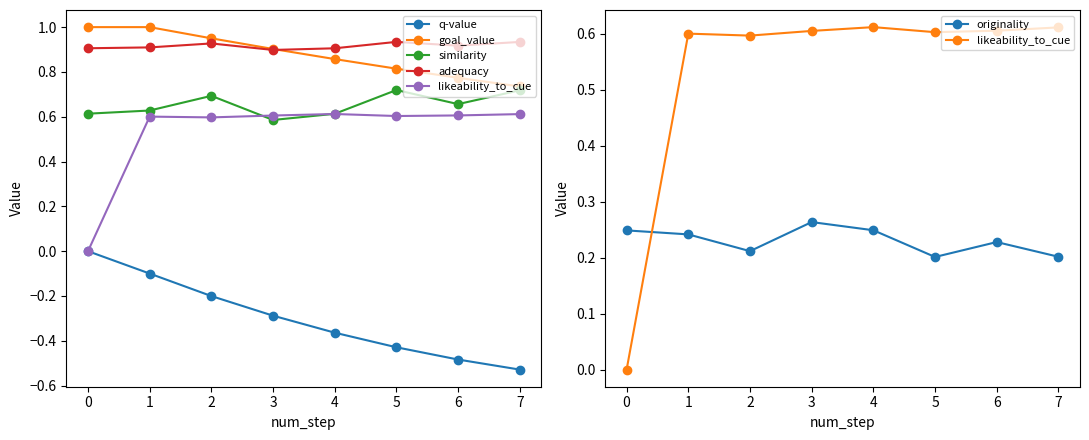

What is the smallest value displayed?

-0.5